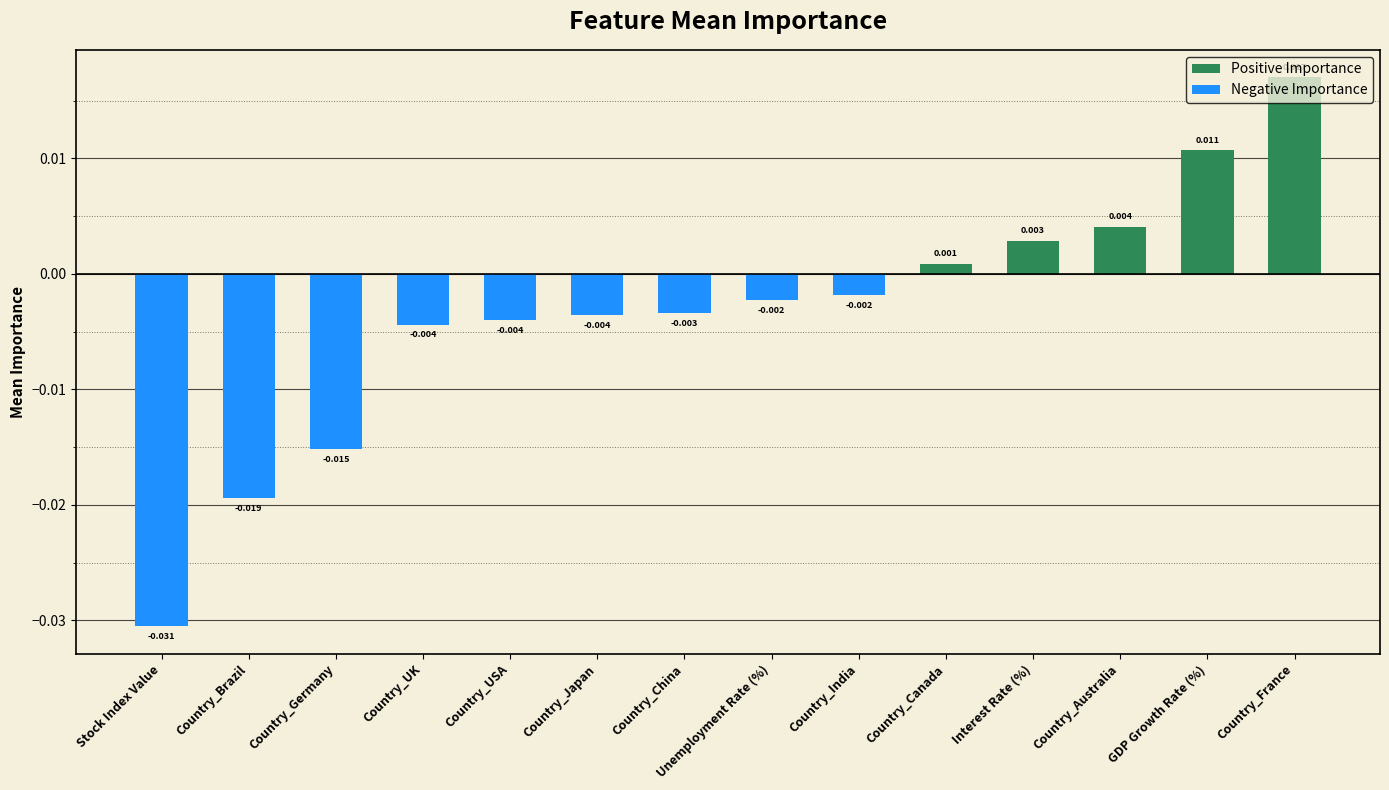

At which category does the chart reach its minimum across all series?

Stock Index Value